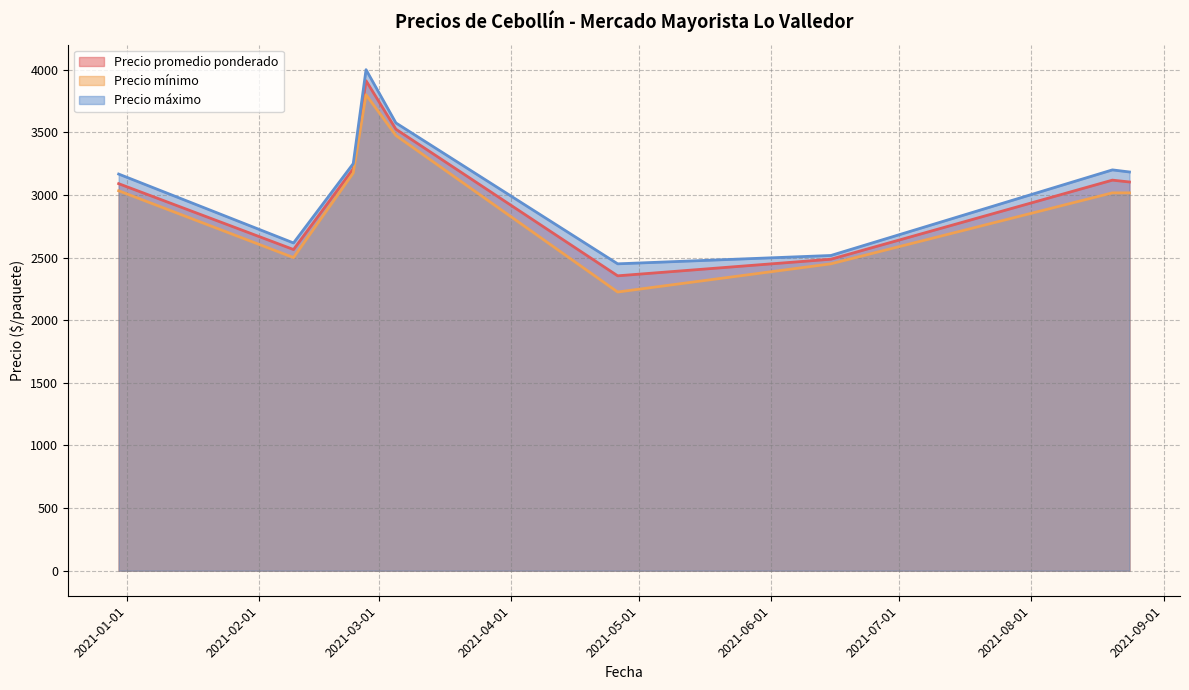

What is the minimum value shown in the chart?

2225.0